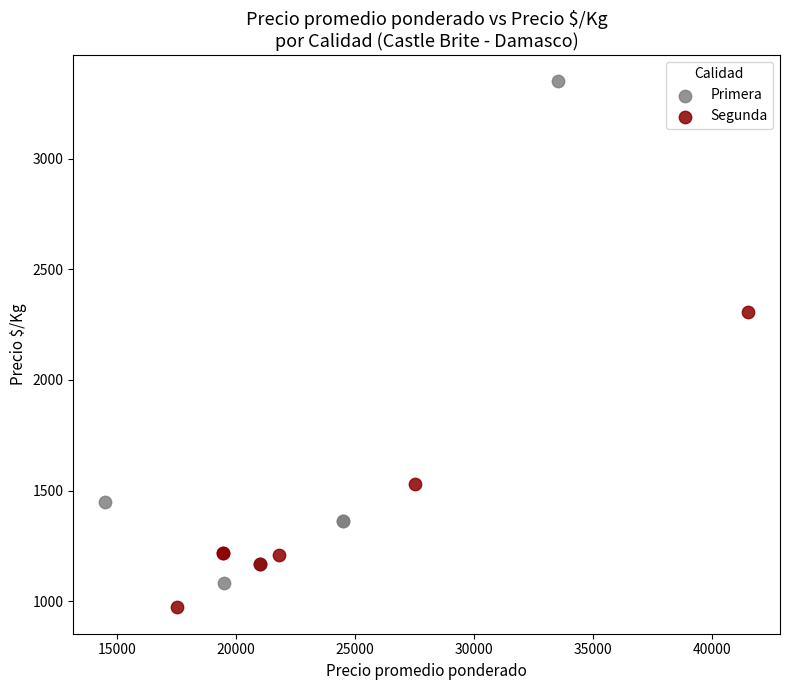

Which series has the widest spread of Y values?

Primera